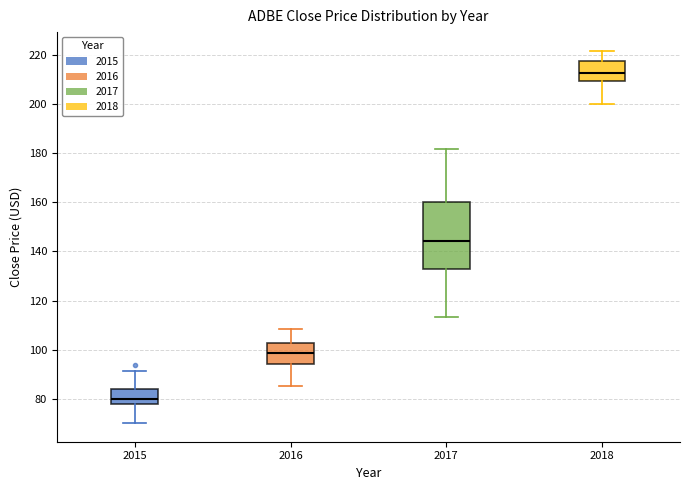

Where does the upper whisker of the box at x = 2017 end on the y-axis? The values are not printed on the chart, so give them approximately, as read against the axis.

182